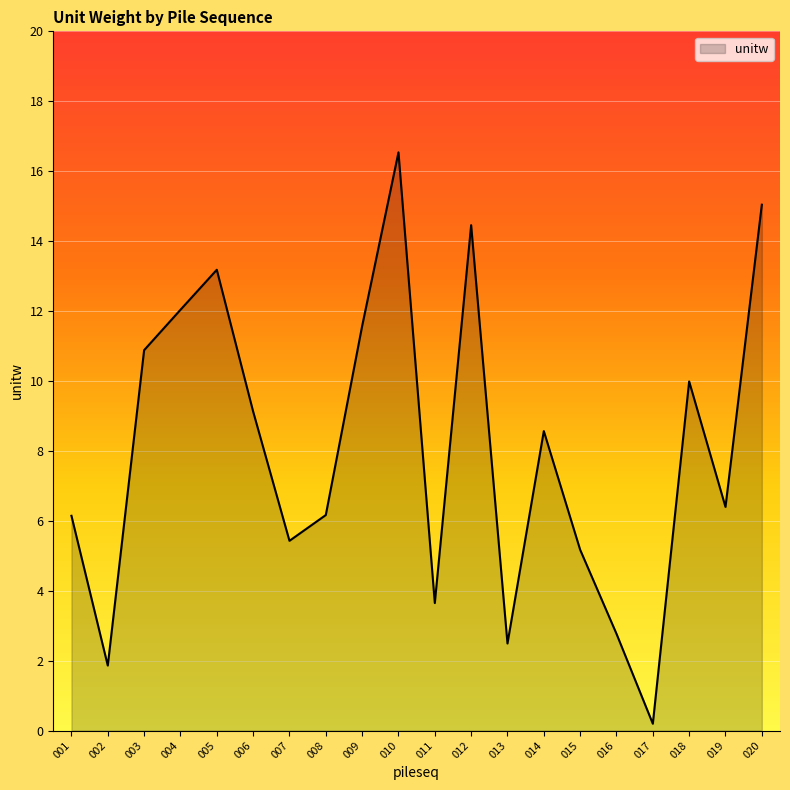

How many lines are shown in the chart?

1